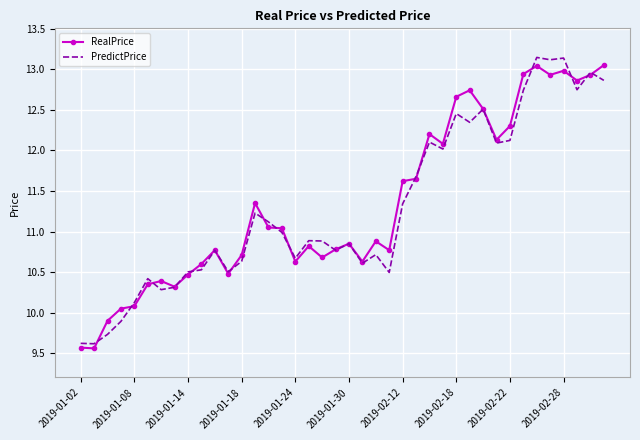

Which series has the widest spread of values?

PredictPrice